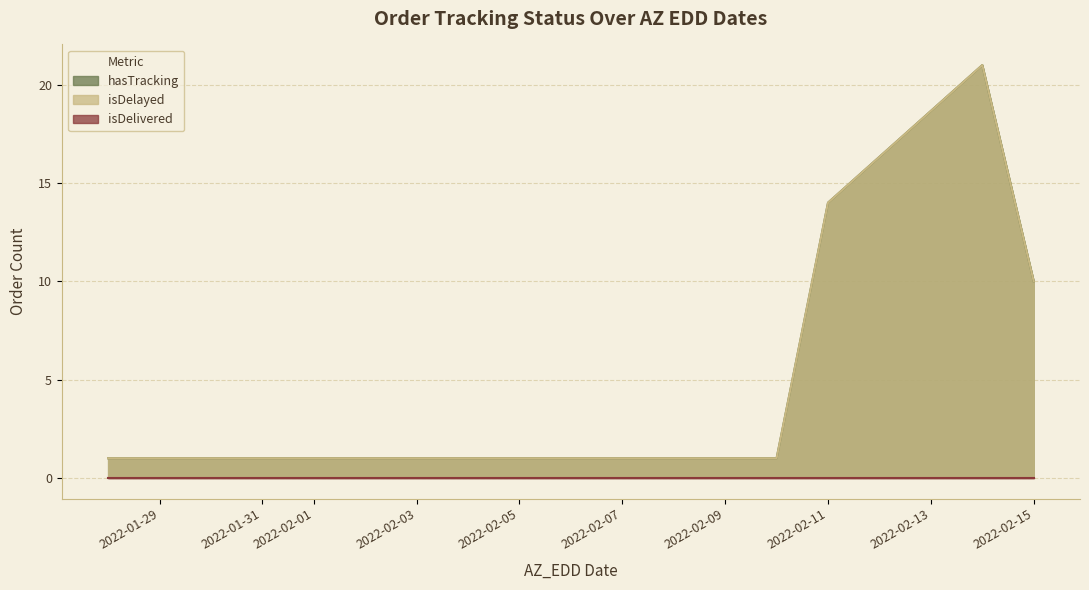

Between 2022-02-11 and 2022-02-14, which series saw the biggest shift?

hasTracking